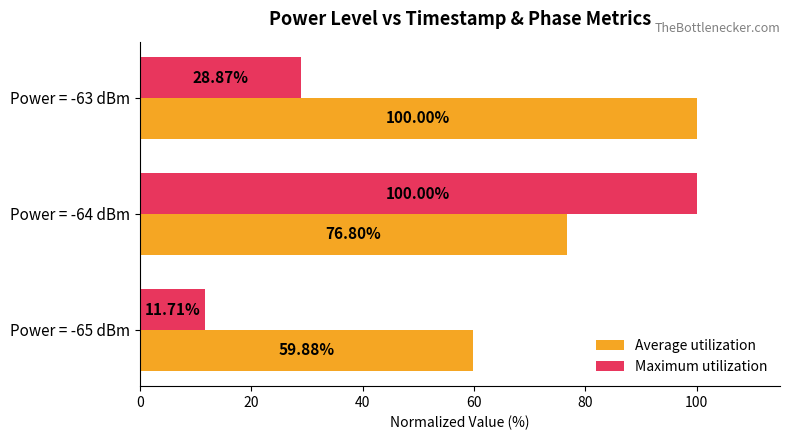

How many categories are shown in the chart?

3